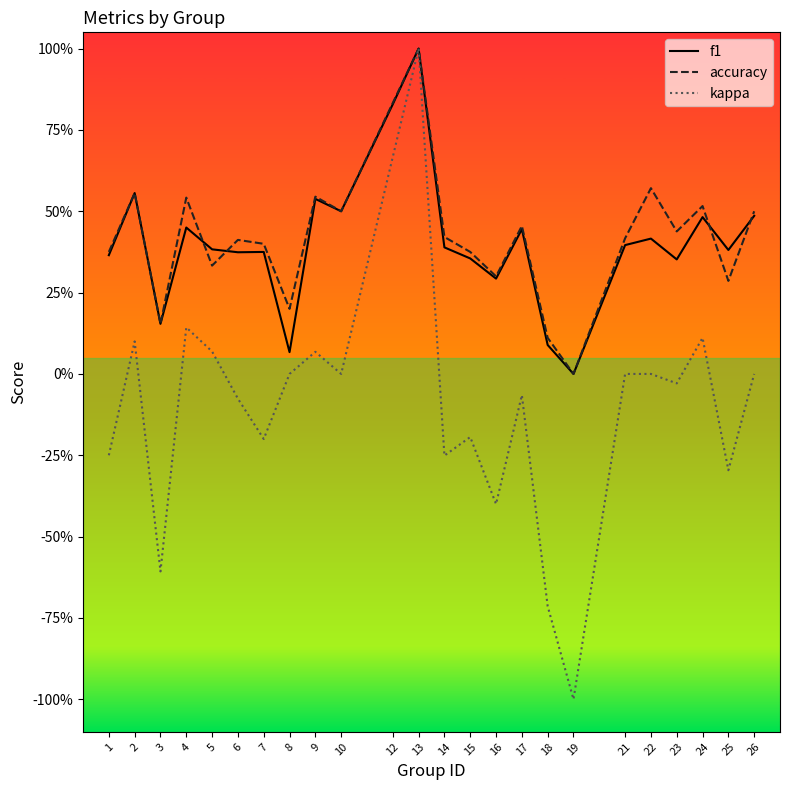

What are all the series names shown in the legend?

f1, accuracy, kappa